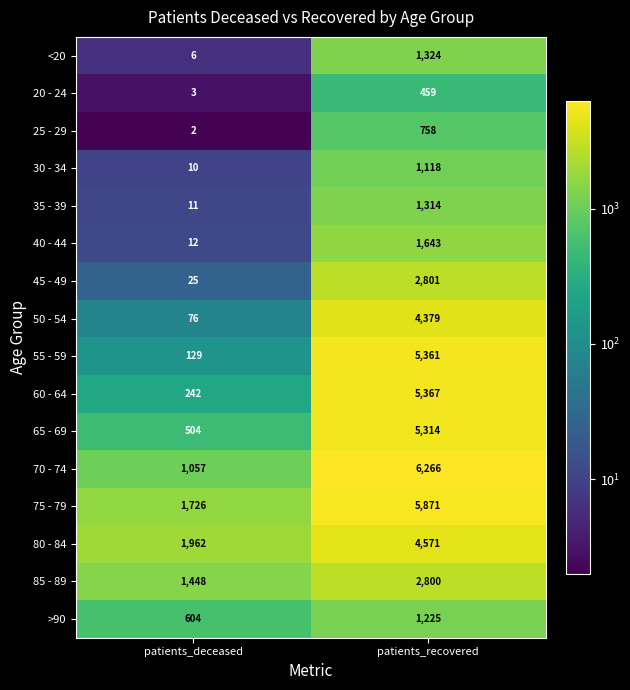

At which label is 25 - 29 closest to 380?

patients_deceased